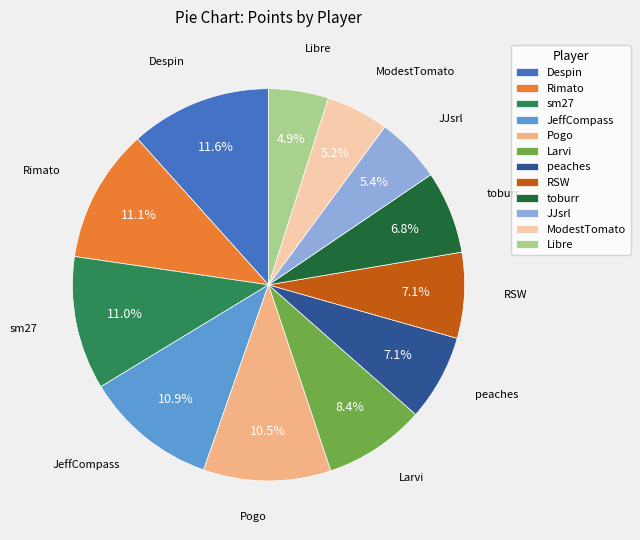

Count the number of slices in the pie.

12